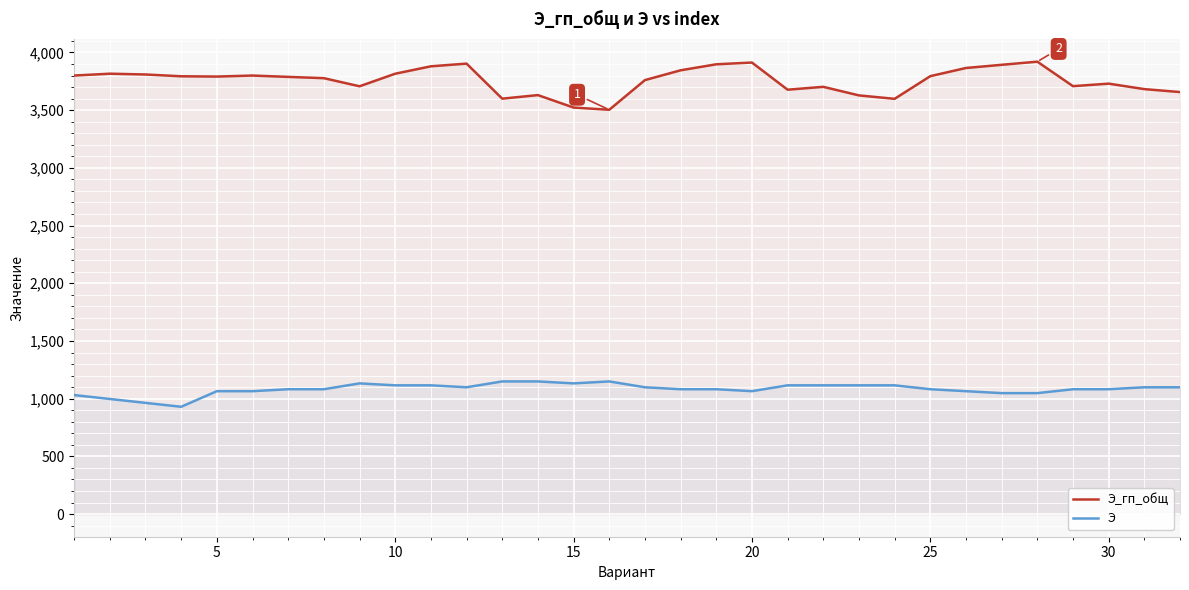

What is the average value of the Э series?

1083.0